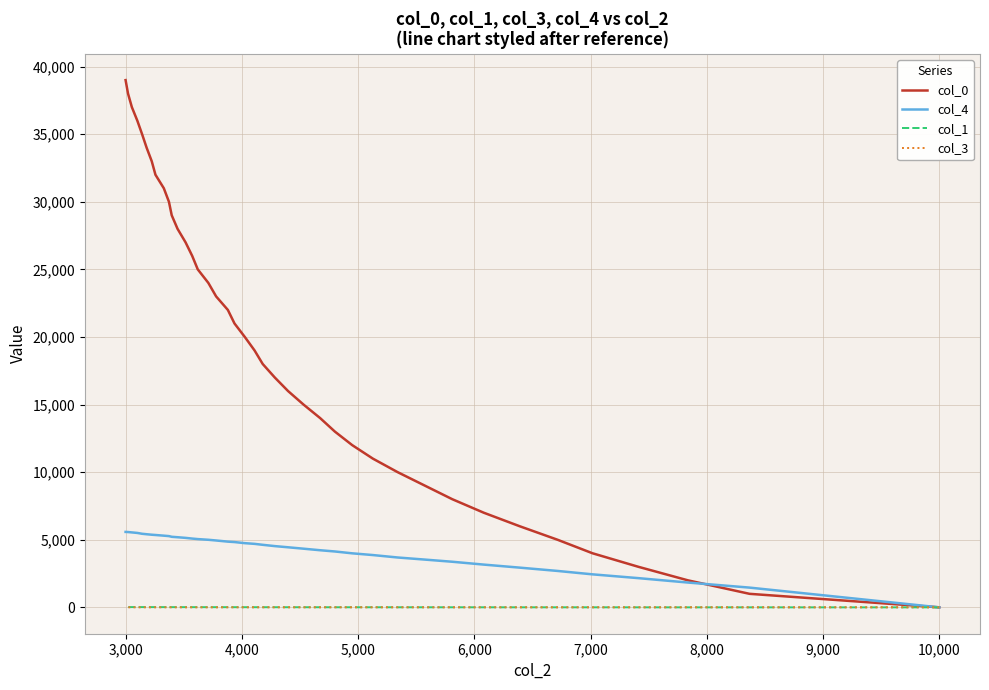

How many data points does each series have?

40